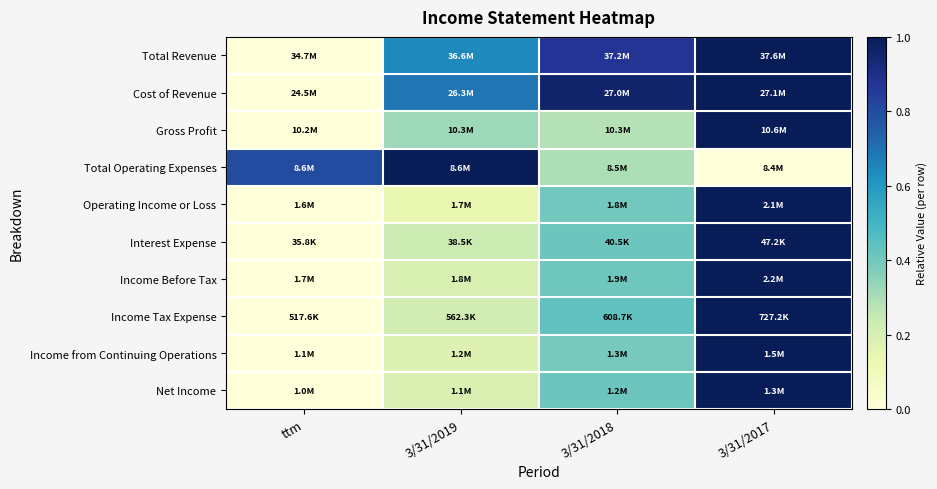

At 3/31/2019, list the series in order from smallest to largest.

Operating Income or Loss, Income from Continuing Operations, Net Income, Income Before Tax, Income Tax Expense, Interest Expense, Gross Profit, Total Revenue, Cost of Revenue, Total Operating Expenses